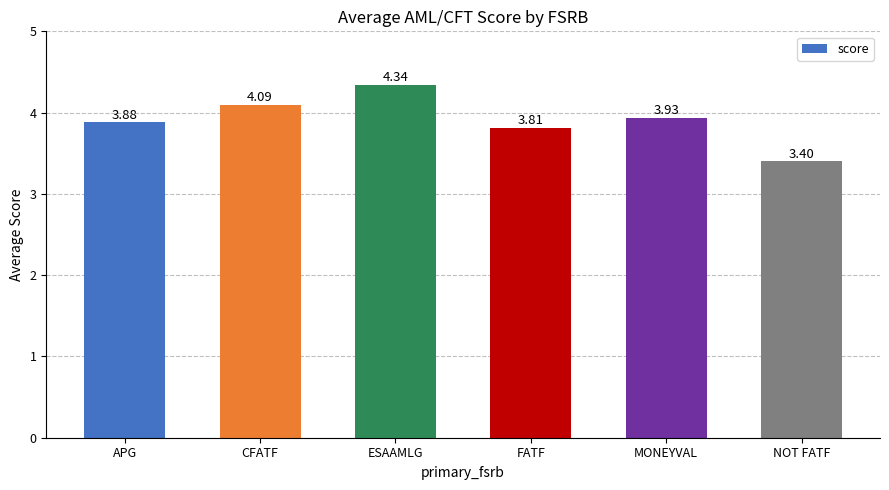

What is the difference between the maximum and minimum values?

0.9